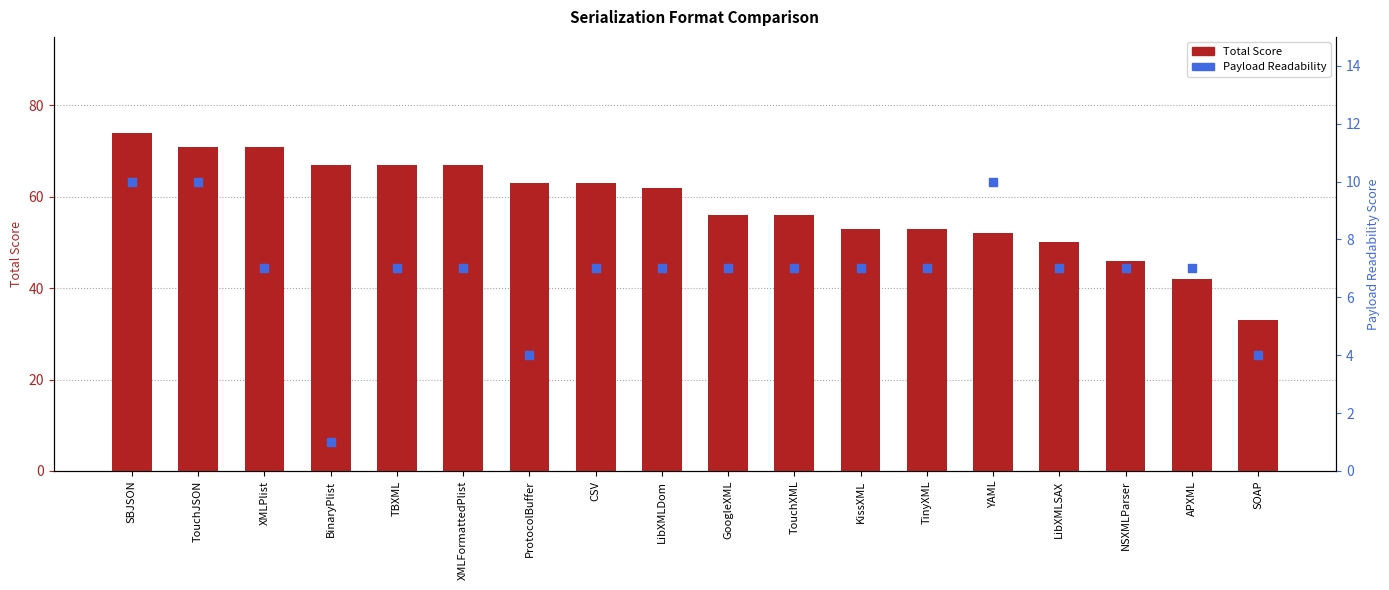

What is the total value across all series at CSV?

70